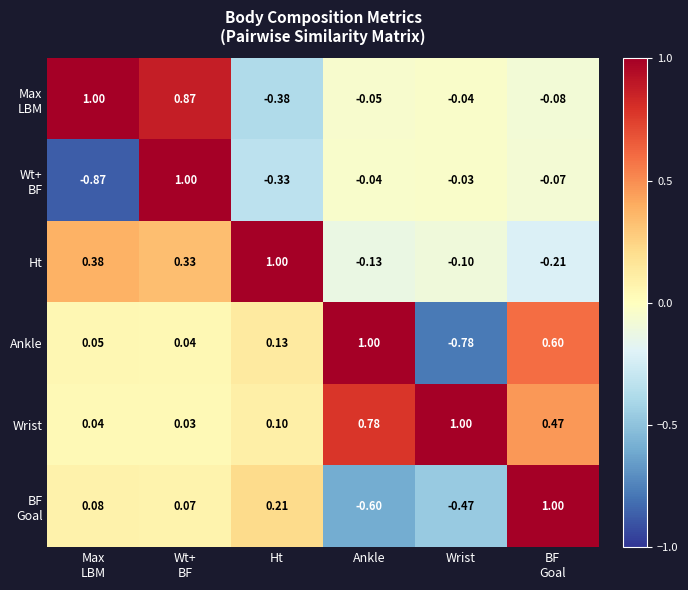

Which series has the largest total across all categories?

Wrist